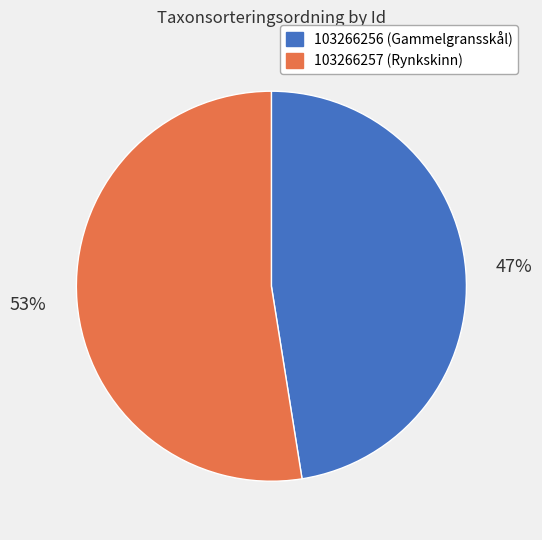

What is the largest slice in the pie chart?

103266257